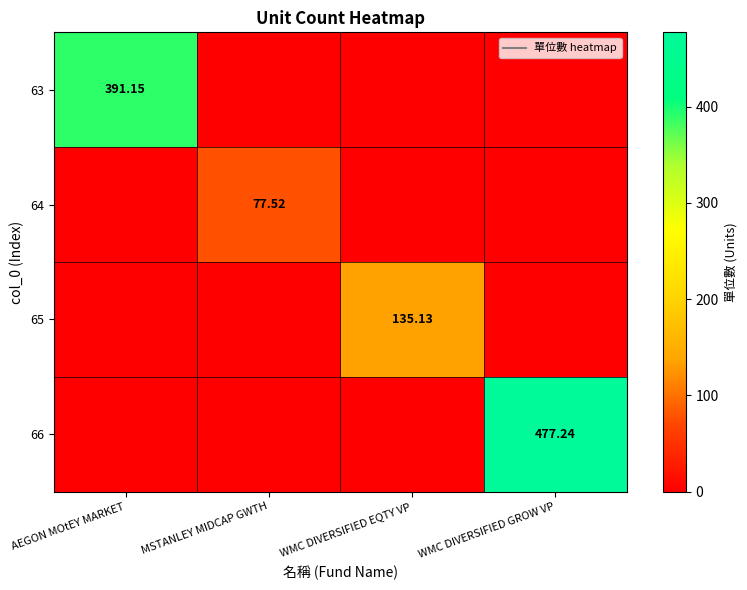

Between WMC DIVERSIFIED GROW VP and MSTANLEY MIDCAP GWTH, which is larger?

WMC DIVERSIFIED GROW VP